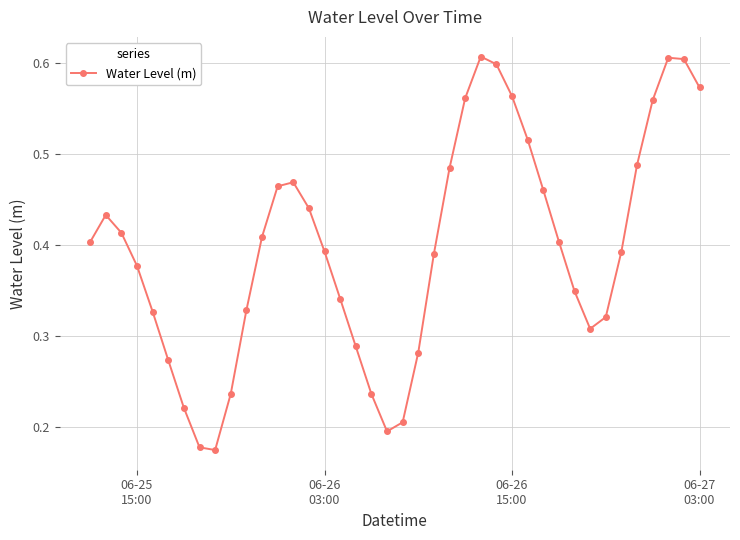

How many interior local valleys (lower than both neighbors) does the data have?

3